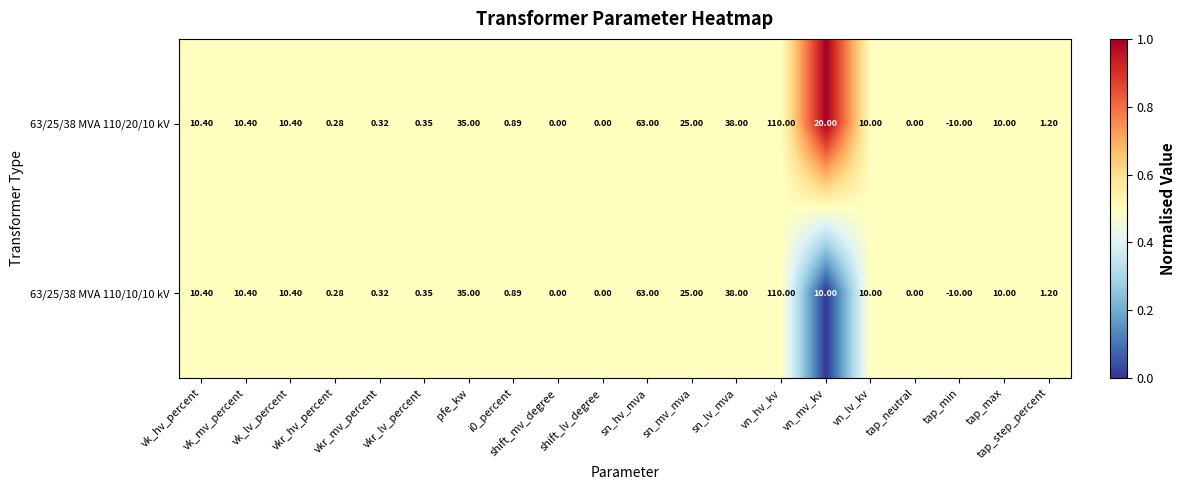

How many data points does each series have?

20